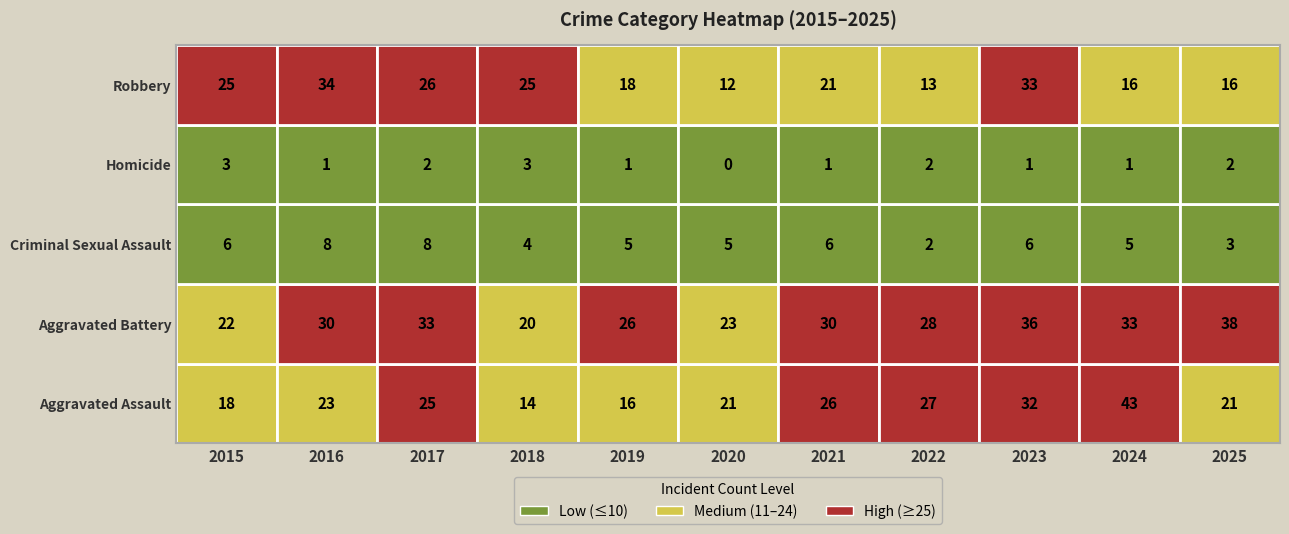

How many values in the Homicide series exceed 1?

5